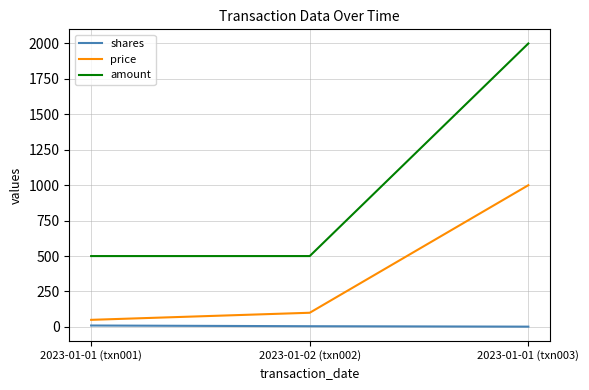

At which category is the sum across all series the highest?

2023-01-01 (txn003)